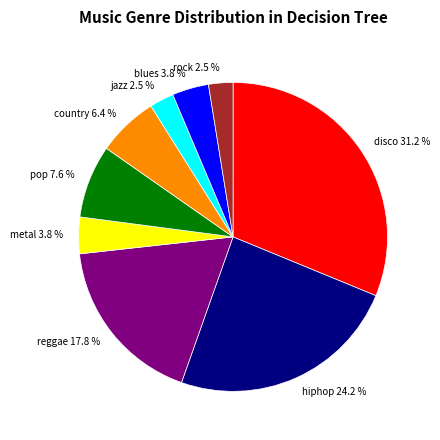

To the nearest percent, what is the difference between the disco and country slice percentages?

25%